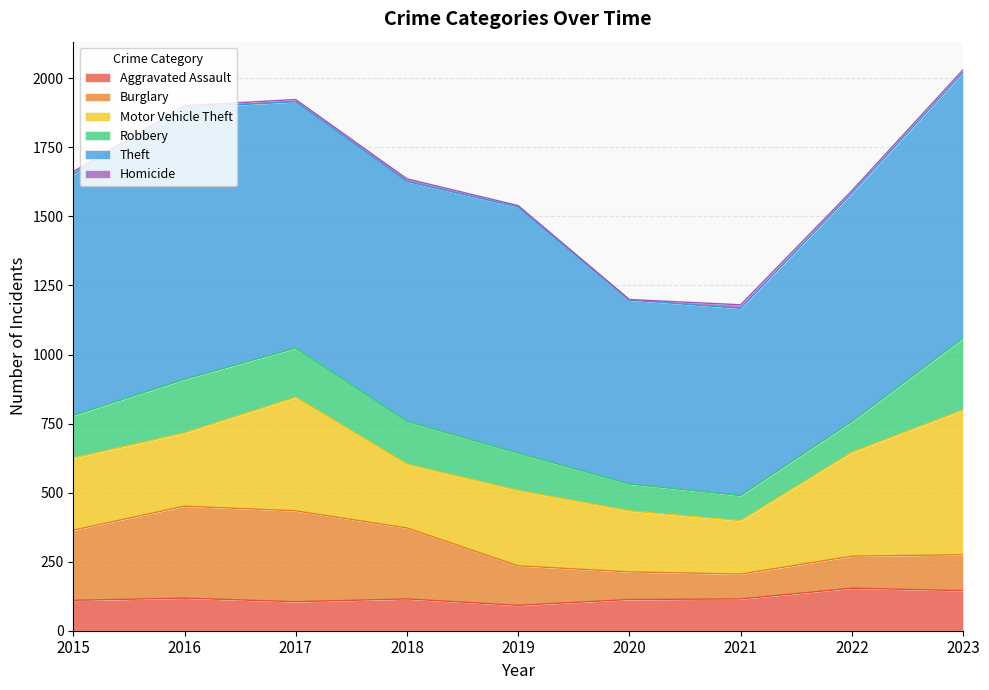

How many interior local valleys does the Motor Vehicle Theft series have?

2